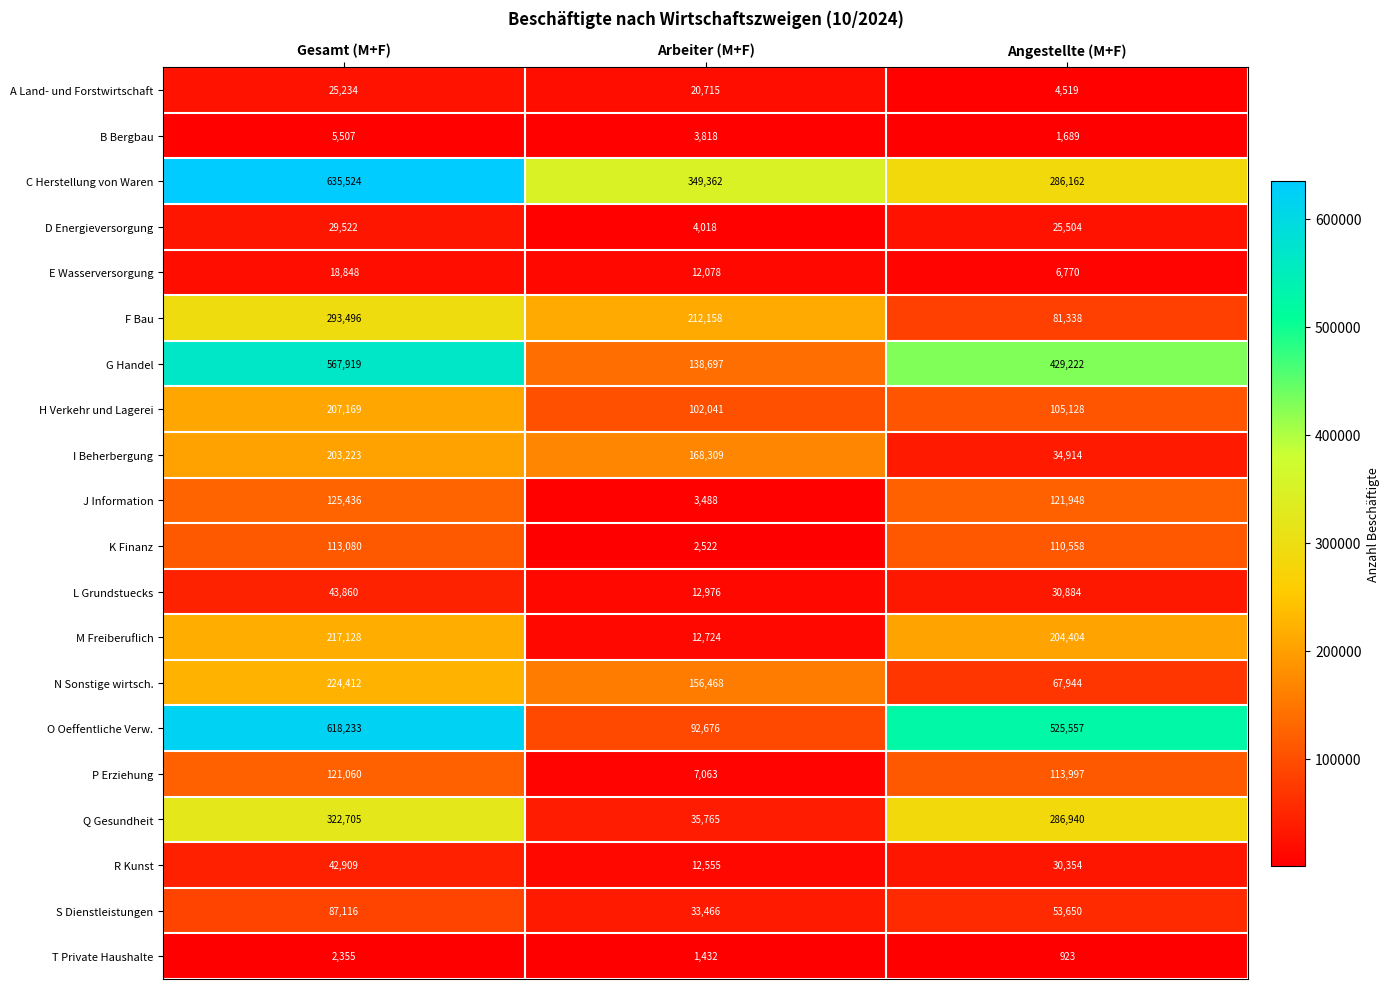

What is the total value across all series at Angestellte (M+F)?

2522405